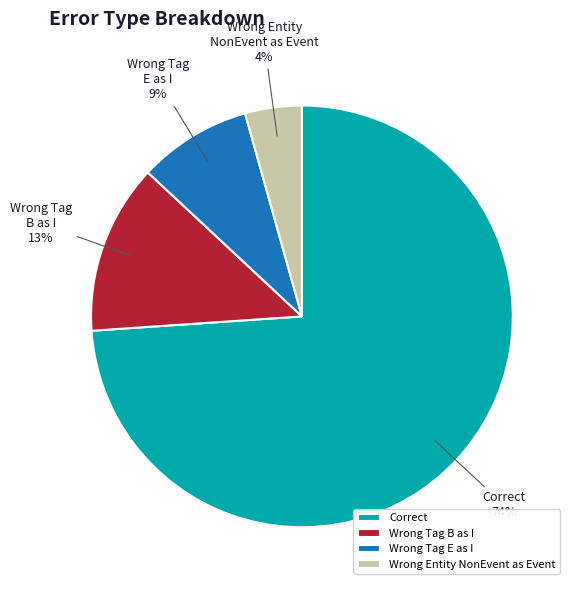

Which has a higher value, Correct or Wrong Tag B as I?

Correct